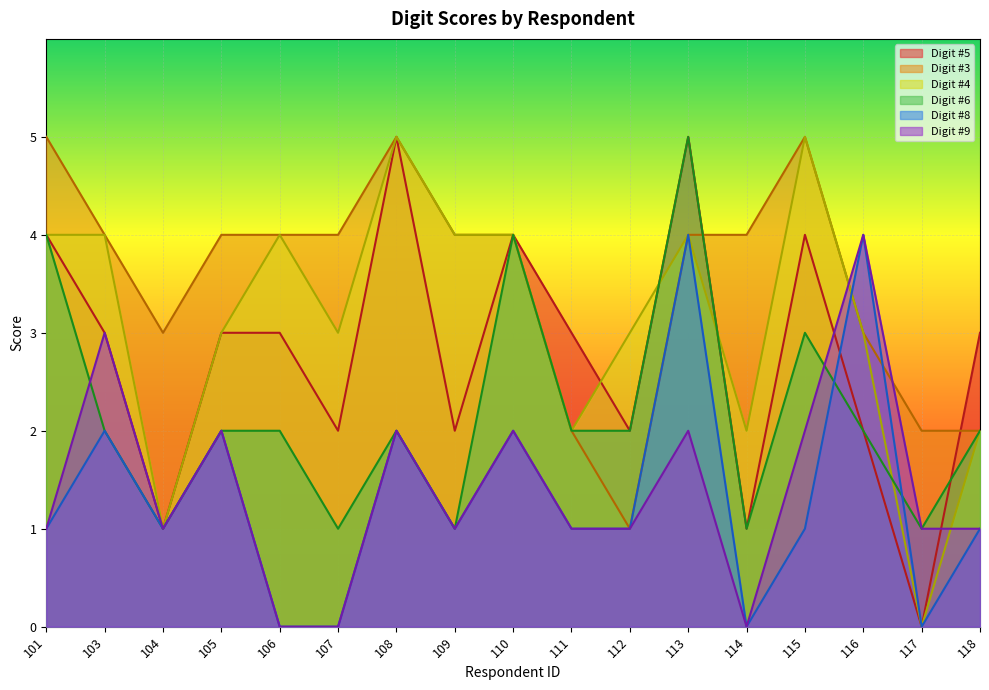

Is the value of Digit #9 at 106 greater than the value of Digit #8 at 111?

No